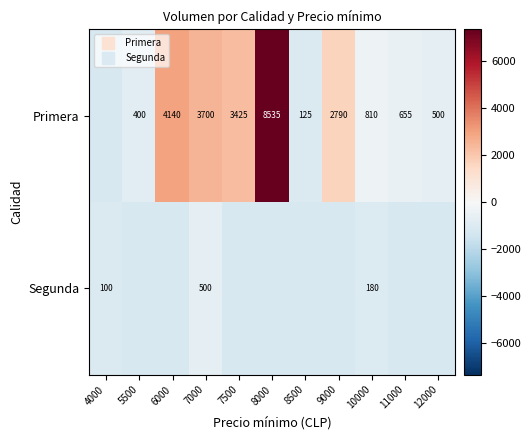

What is the spread (max minus min) of values at 8000?

8535.0